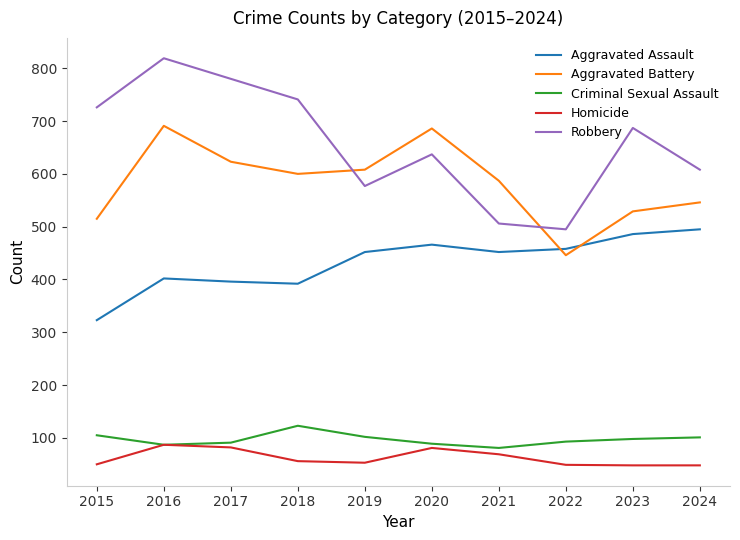

How many values in the Aggravated Assault series are below 452?

4